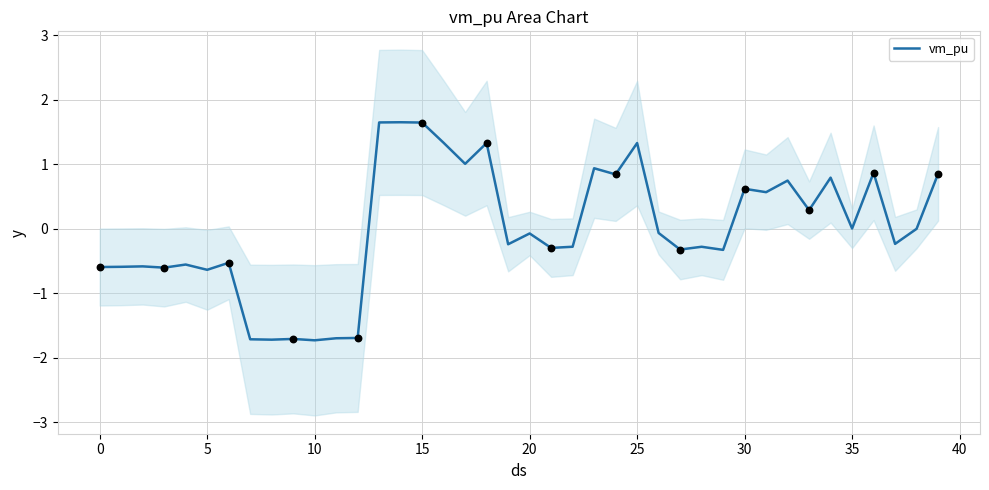

What is the change in value from 20 to 37?

-0.2